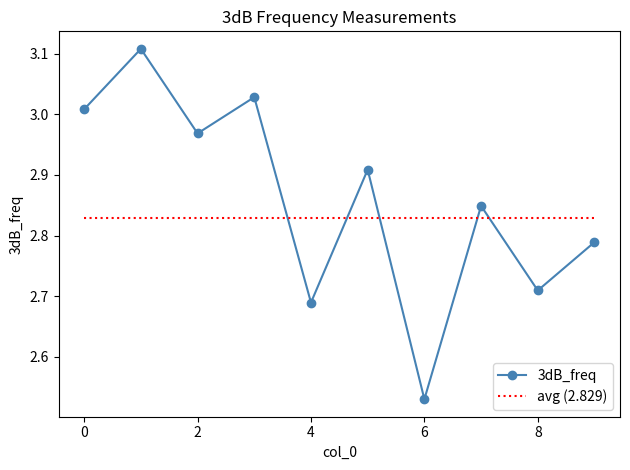

Which series ends up on top after the final intersection of avg (2.829) and 3dB_freq?

avg (2.829)